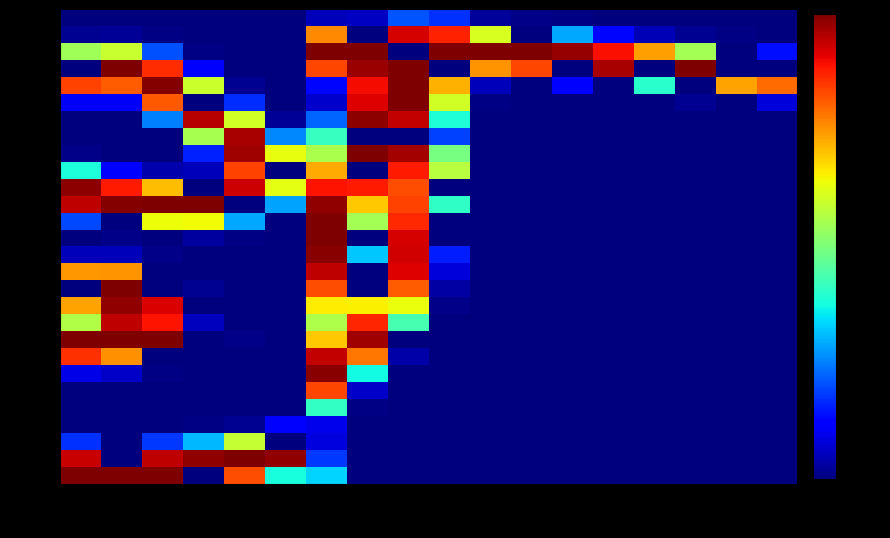

At 110, list the series in order from largest to smallest.

2.1, 2.3, 1.7, 1.5, 0.7, 0.9, 0.3, 1.3, 1.1, 2.5, -0.3, -0.5, -0.7, -0.9, 1.9, 0.5, 0.1, -0.1, -1.1, -1.3, -1.5, -1.7, -1.9, -2.1, -2.3, -2.5, -2.7, -2.9